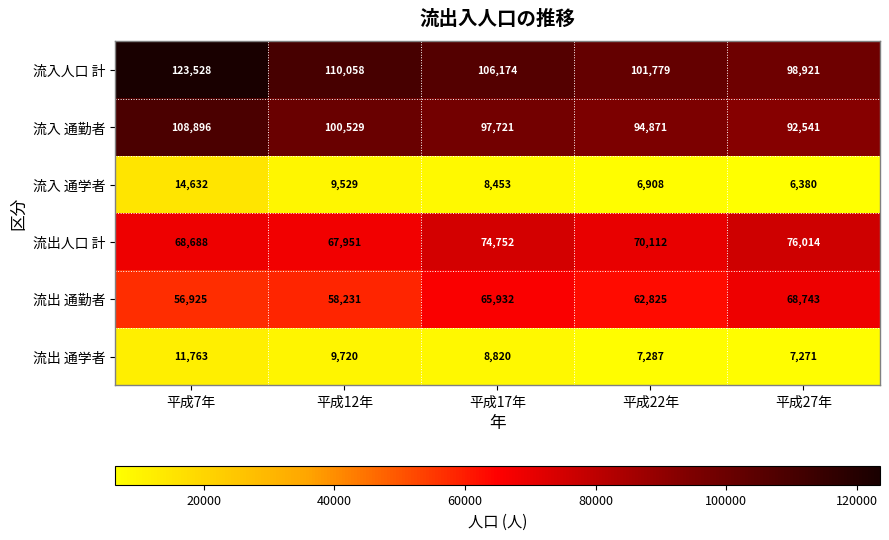

How many distinct data groups are displayed?

6